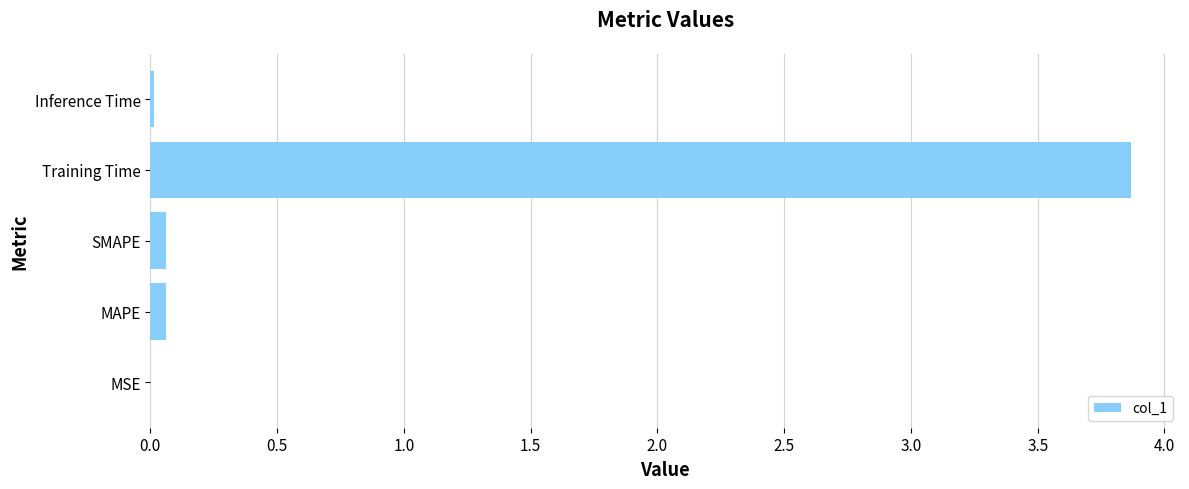

What is the sum of all values?

4.0